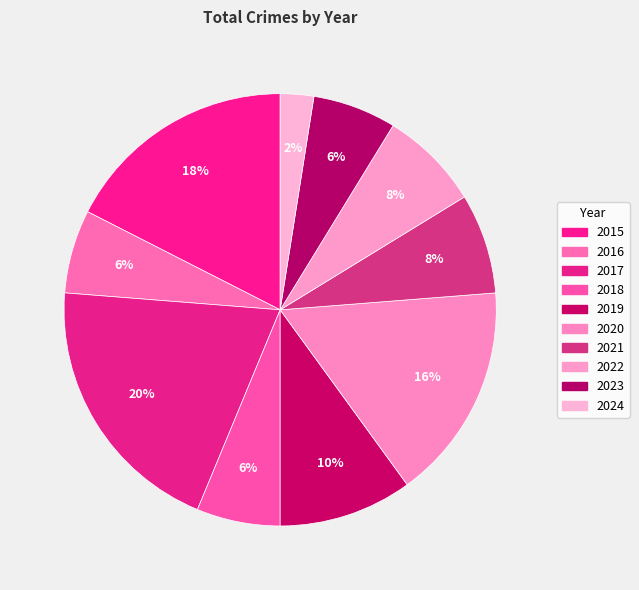

Between 2019 and 2023, which is larger?

2019